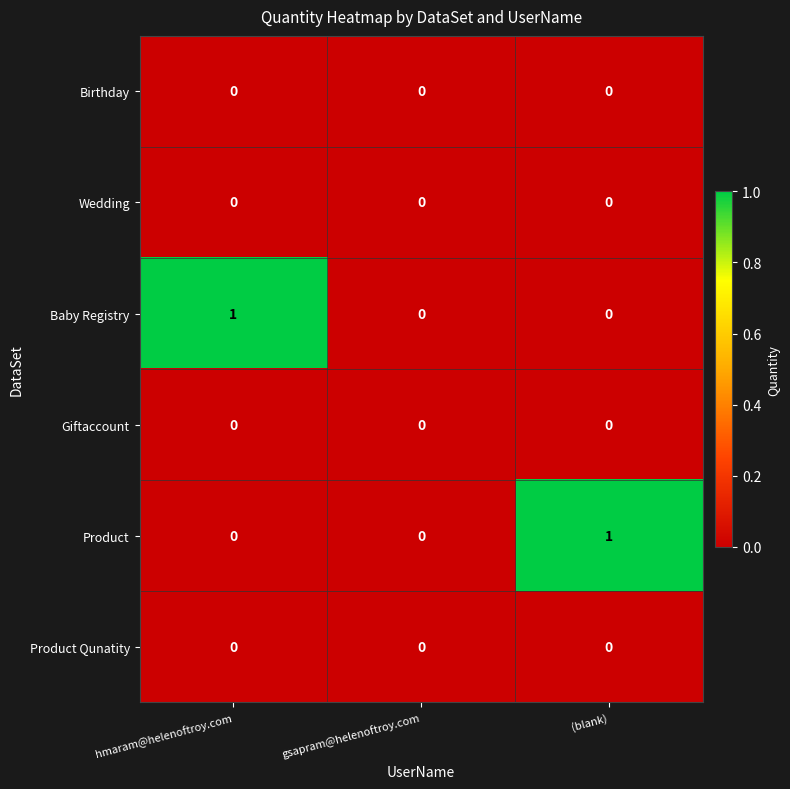

What is the total value across all series at (blank)?

1